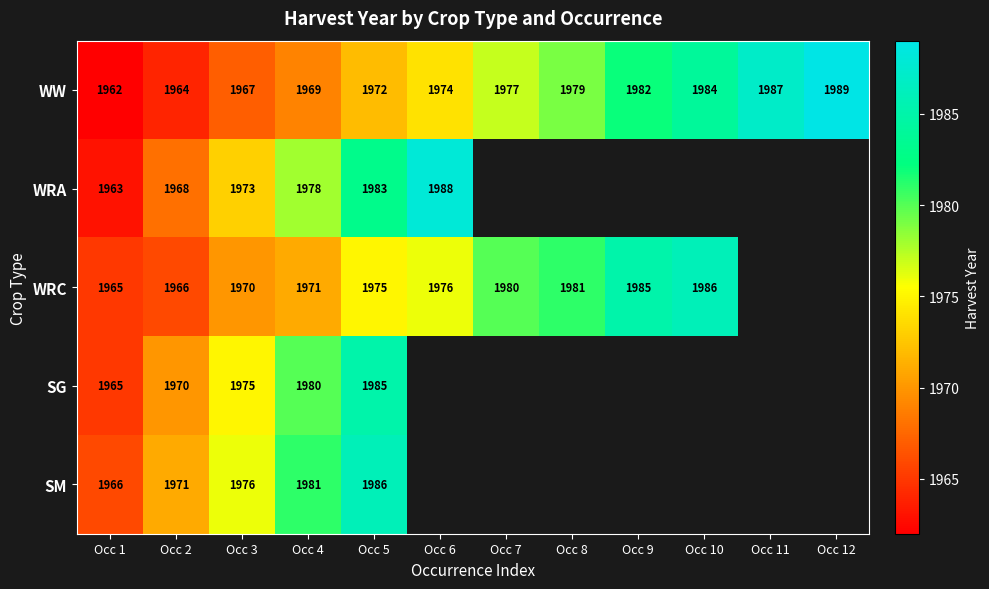

Rank the categories by WW value from lowest to highest.

Occ 1, Occ 2, Occ 3, Occ 4, Occ 5, Occ 6, Occ 7, Occ 8, Occ 9, Occ 10, Occ 11, Occ 12